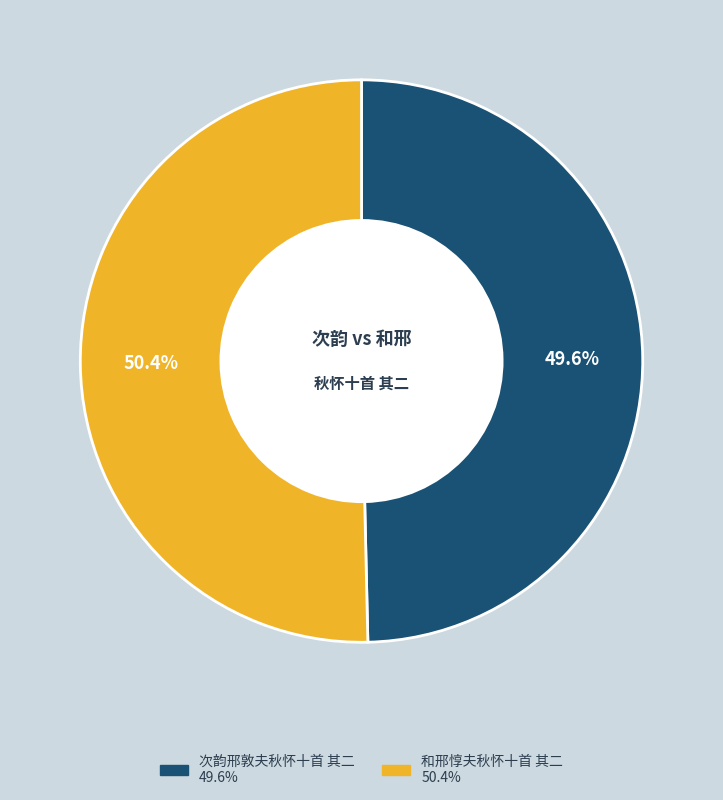

What is the largest slice in the pie chart?

和邢惇夫秋怀十首 其二